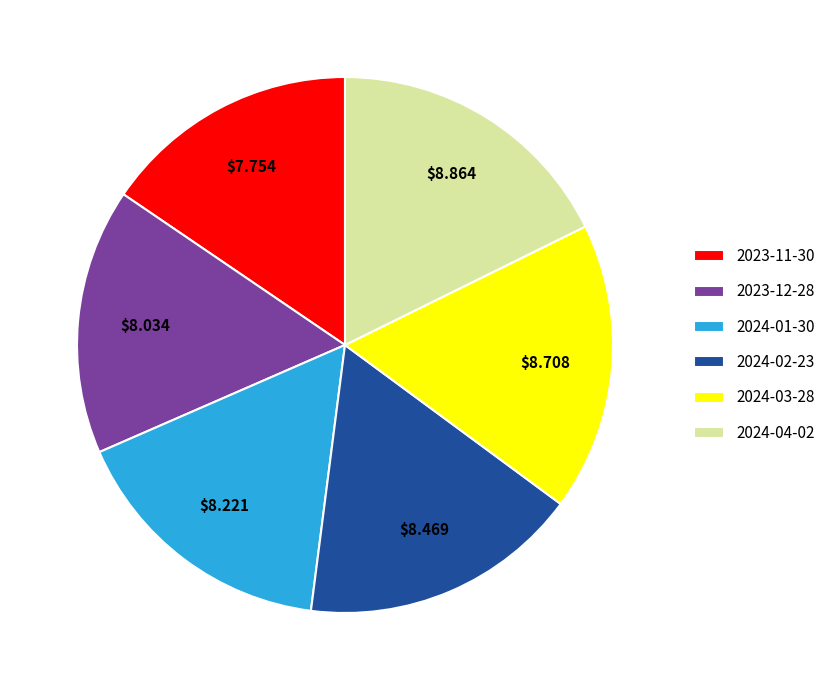

Does 2024-02-23 represent more than half of the total?

No